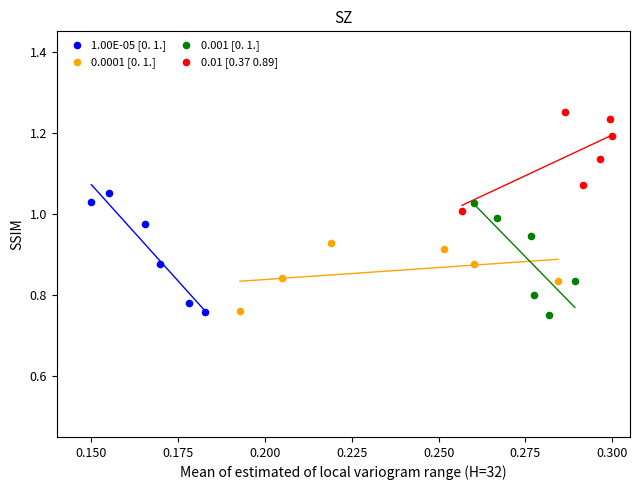

Which series contains the highest Y value?

0.01 [0.37 0.89]